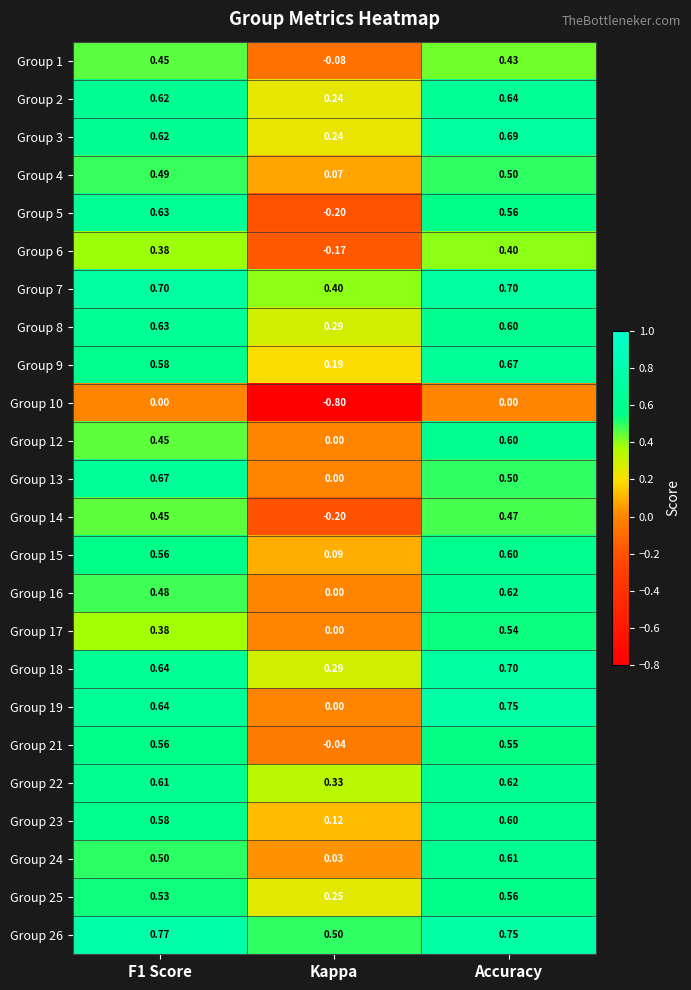

At which label does Group 25 reach its peak?

Accuracy